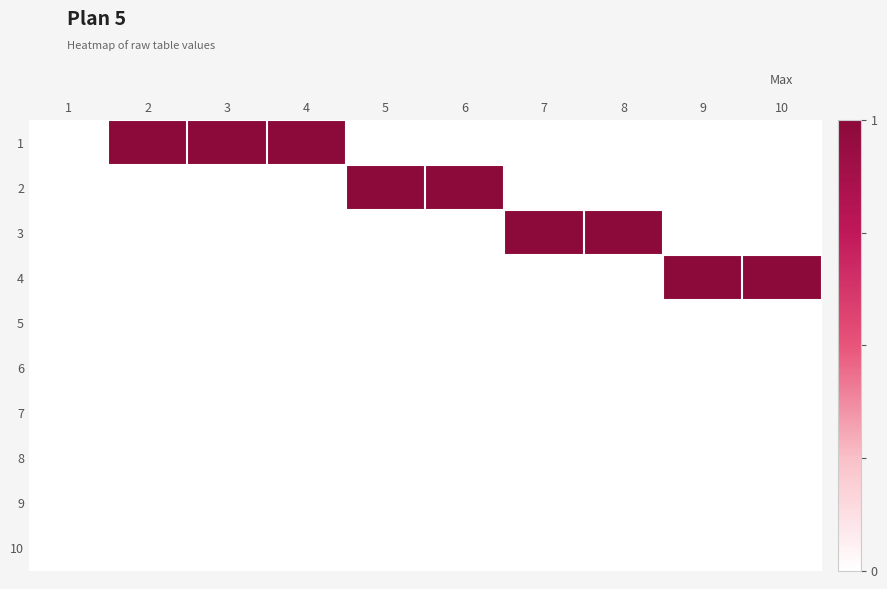

What is the total value across all series at 8?

1